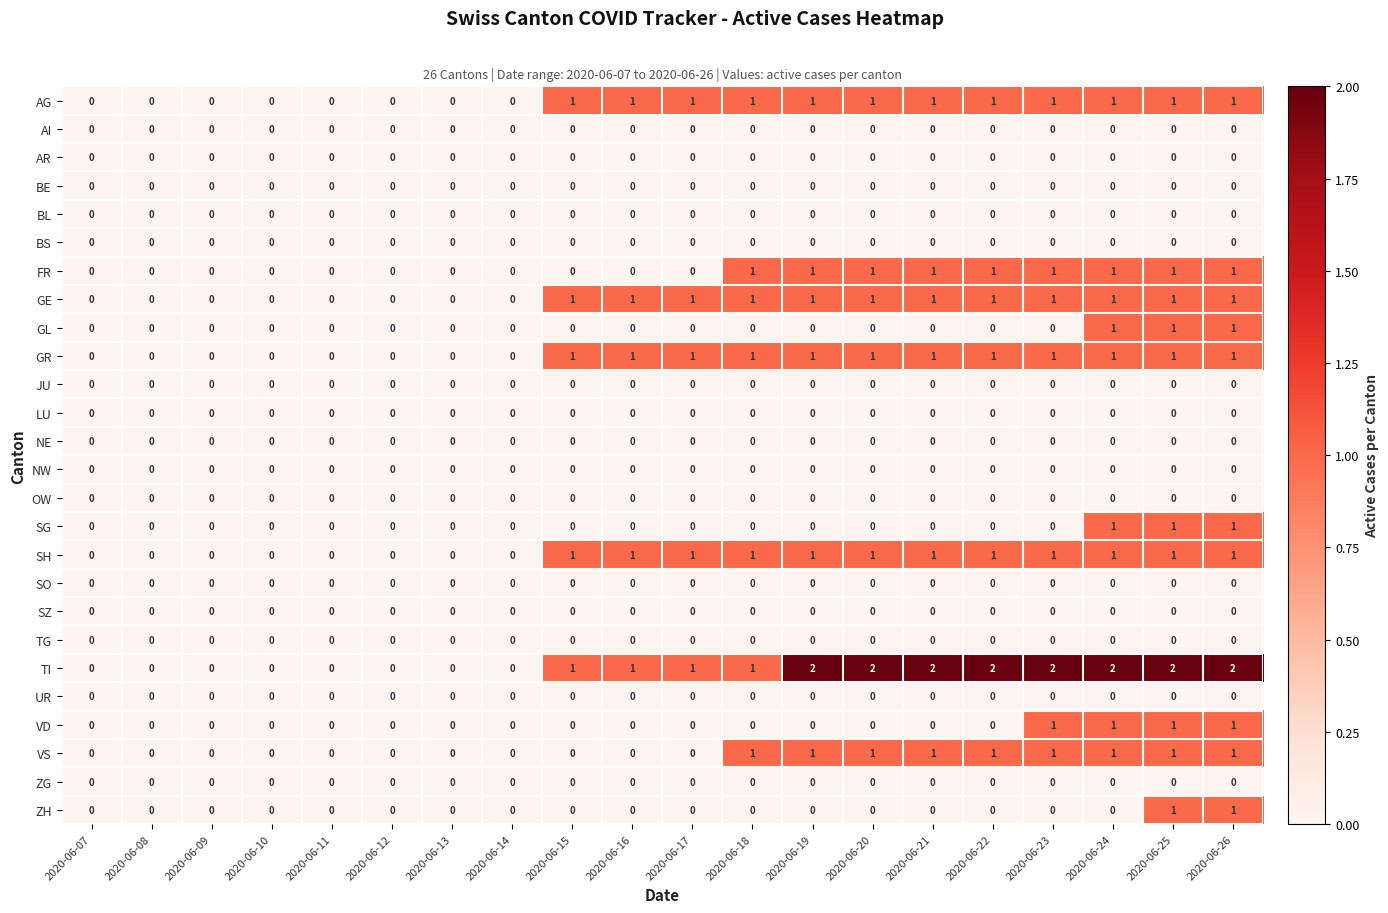

The UR series shows 0 at 2020-06-12. True or false?

True